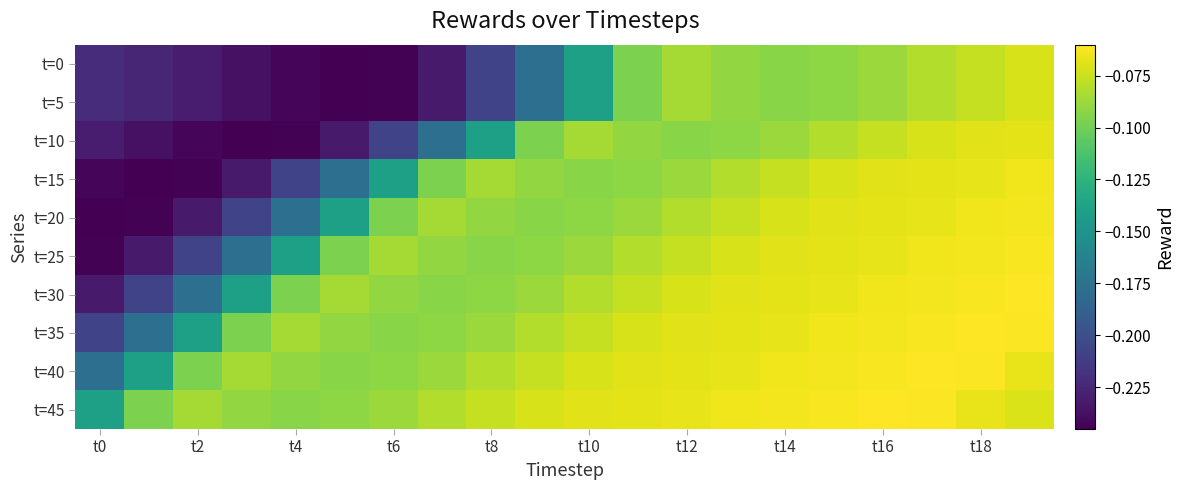

Reading left to right, transcribe all the data shown in this chart.

t=0: -0.2	-0.2	-0.2	-0.2	-0.2	-0.2	-0.2	-0.2	-0.2	-0.2	-0.1	-0.1	-0.1	-0.1	-0.1	-0.1	-0.1	-0.1	-0.1	-0.1
t=5: -0.2	-0.2	-0.2	-0.2	-0.2	-0.2	-0.2	-0.2	-0.2	-0.2	-0.1	-0.1	-0.1	-0.1	-0.1	-0.1	-0.1	-0.1	-0.1	-0.1
t=10: -0.2	-0.2	-0.2	-0.2	-0.2	-0.2	-0.2	-0.2	-0.1	-0.1	-0.1	-0.1	-0.1	-0.1	-0.1	-0.1	-0.1	-0.1	-0.1	-0.1
t=15: -0.2	-0.2	-0.2	-0.2	-0.2	-0.2	-0.1	-0.1	-0.1	-0.1	-0.1	-0.1	-0.1	-0.1	-0.1	-0.1	-0.1	-0.1	-0.1	-0.1
t=20: -0.2	-0.2	-0.2	-0.2	-0.2	-0.1	-0.1	-0.1	-0.1	-0.1	-0.1	-0.1	-0.1	-0.1	-0.1	-0.1	-0.1	-0.1	-0.1	-0.1
t=25: -0.2	-0.2	-0.2	-0.2	-0.1	-0.1	-0.1	-0.1	-0.1	-0.1	-0.1	-0.1	-0.1	-0.1	-0.1	-0.1	-0.1	-0.1	-0.1	-0.1
t=30: -0.2	-0.2	-0.2	-0.1	-0.1	-0.1	-0.1	-0.1	-0.1	-0.1	-0.1	-0.1	-0.1	-0.1	-0.1	-0.1	-0.1	-0.1	-0.1	-0.1
t=35: -0.2	-0.2	-0.1	-0.1	-0.1	-0.1	-0.1	-0.1	-0.1	-0.1	-0.1	-0.1	-0.1	-0.1	-0.1	-0.1	-0.1	-0.1	-0.1	-0.1
t=40: -0.2	-0.1	-0.1	-0.1	-0.1	-0.1	-0.1	-0.1	-0.1	-0.1	-0.1	-0.1	-0.1	-0.1	-0.1	-0.1	-0.1	-0.1	-0.1	-0.1
t=45: -0.1	-0.1	-0.1	-0.1	-0.1	-0.1	-0.1	-0.1	-0.1	-0.1	-0.1	-0.1	-0.1	-0.1	-0.1	-0.1	-0.1	-0.1	-0.1	-0.1